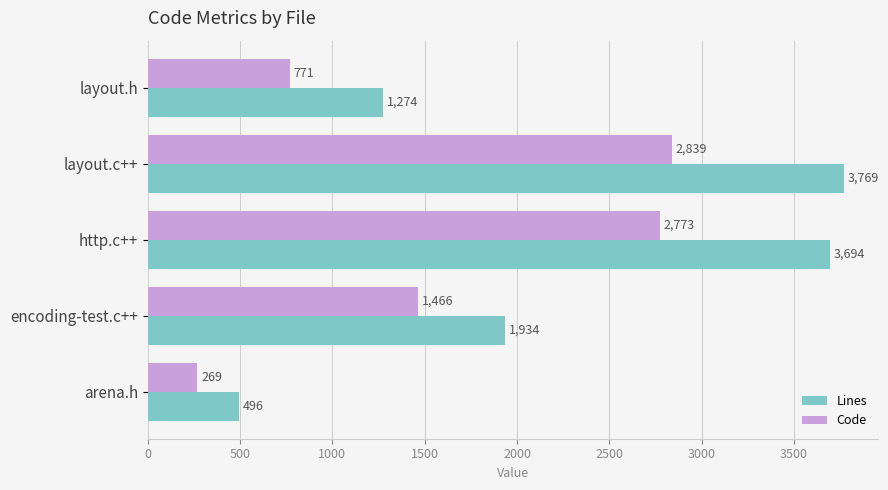

Which category has the lowest value in the Code series?

arena.h